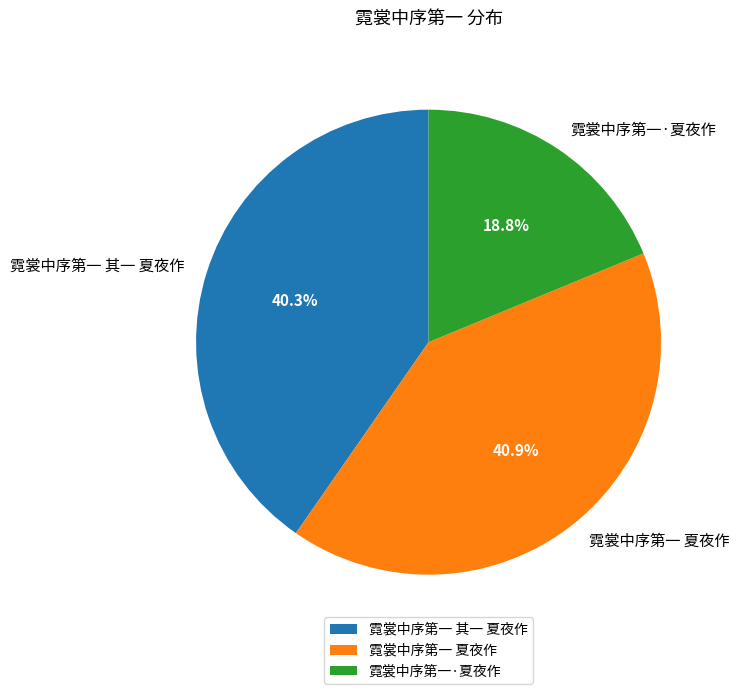

Does 霓裳中序第一·夏夜作 represent more than half of the total?

No